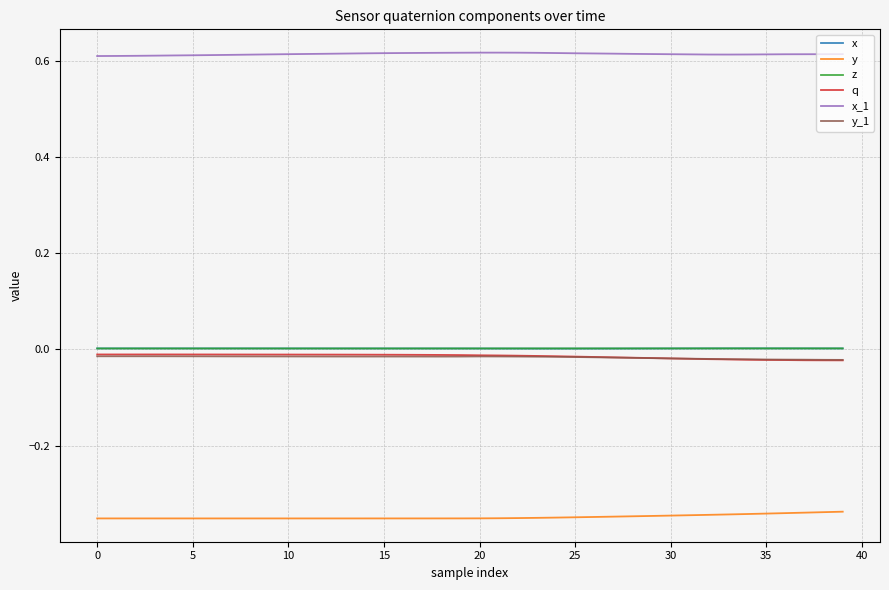

True or false: y_1 and x_1 intersect in this chart.

False